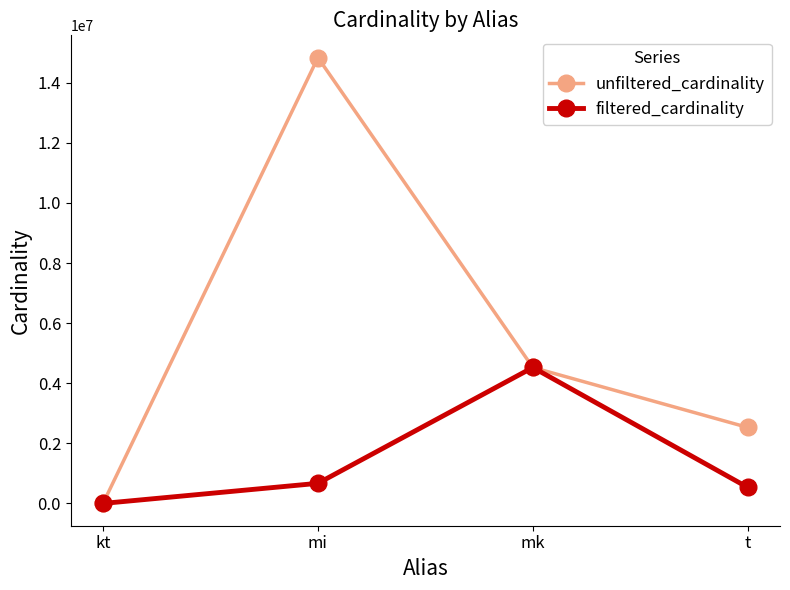

Which series changed the most between kt and mk?

filtered_cardinality